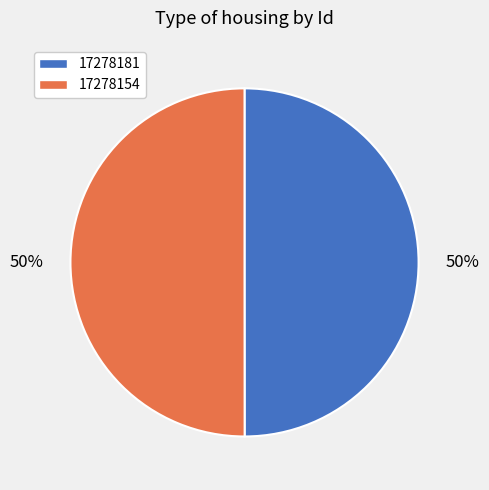

True or false: 17278181 accounts for 50% of the total.

True